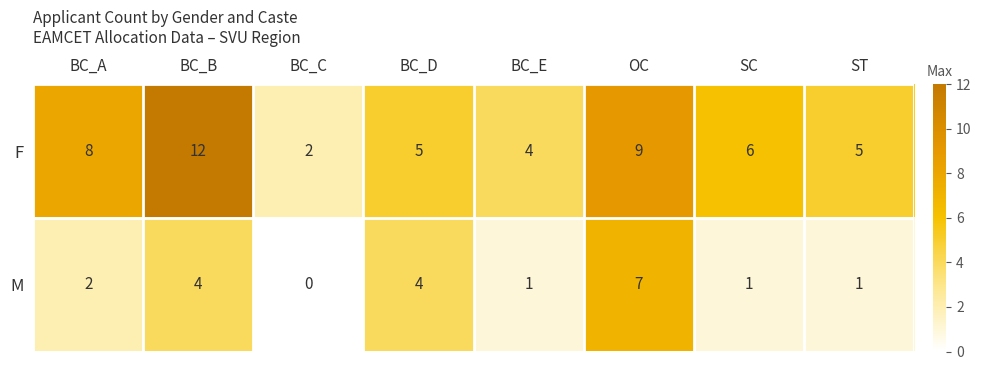

Is it true that F equals 4 at BC_E?

True